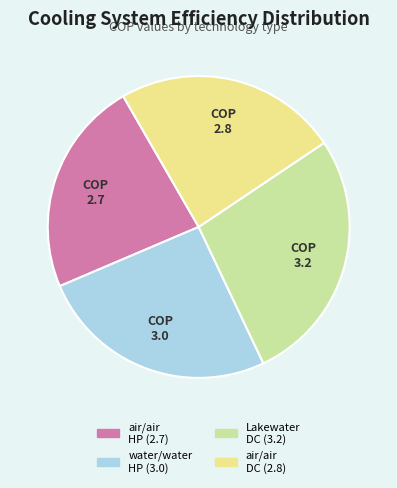

Is there a majority slice in this chart?

No